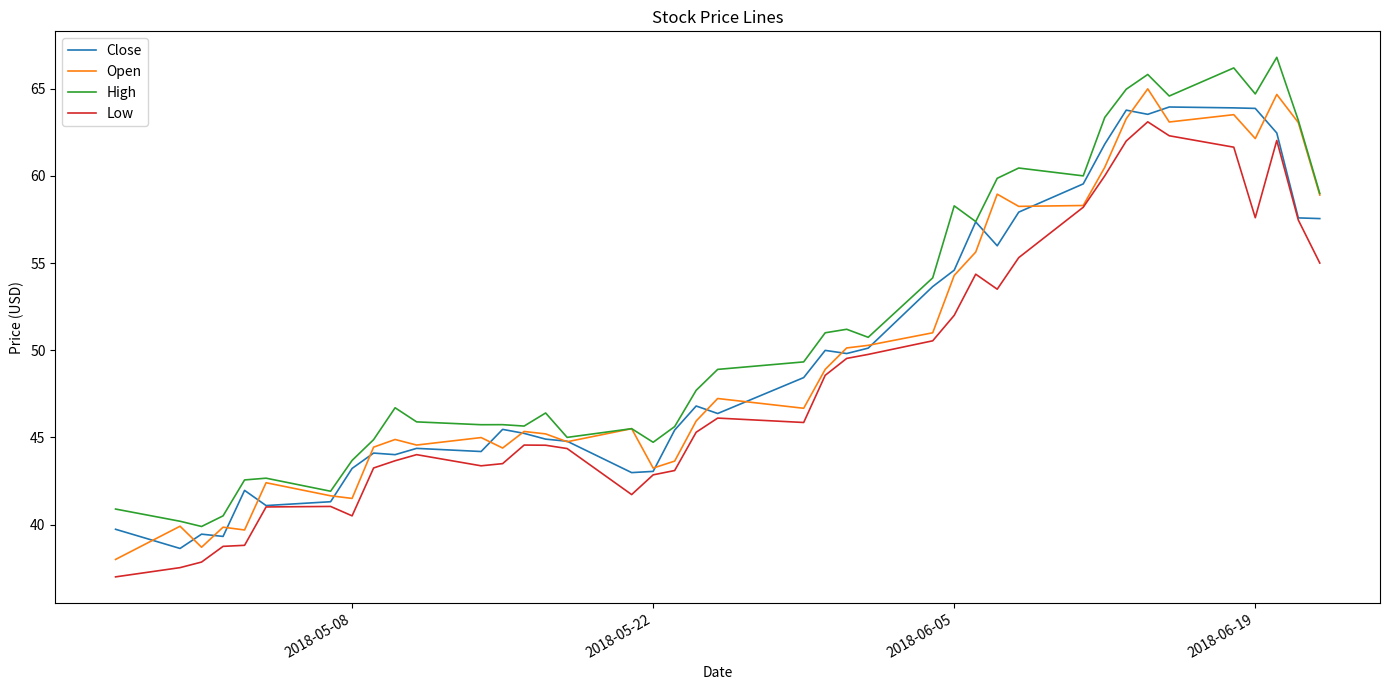

What is the minimum value shown in the chart?

37.0